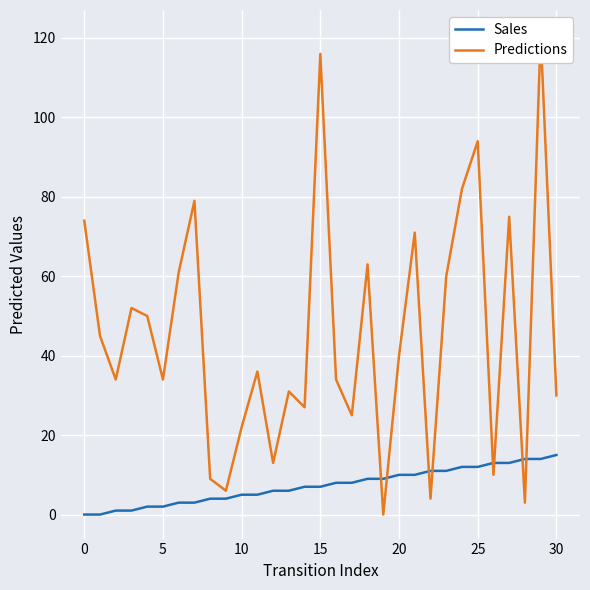

Reading left to right, what are all the values shown in this chart?

Sales: 0	0	1	1	2	2	3	3	4	4	5	5	6	6	7	7	8	8	9	9	10	10	11	11	12	12	13	13	14	14	15
Predictions: 74	45	34	52	50	34	61	79	9	6	22	36	13	31	27	116	34	25	63	0	40	71	4	60	82	94	10	75	3	121	30